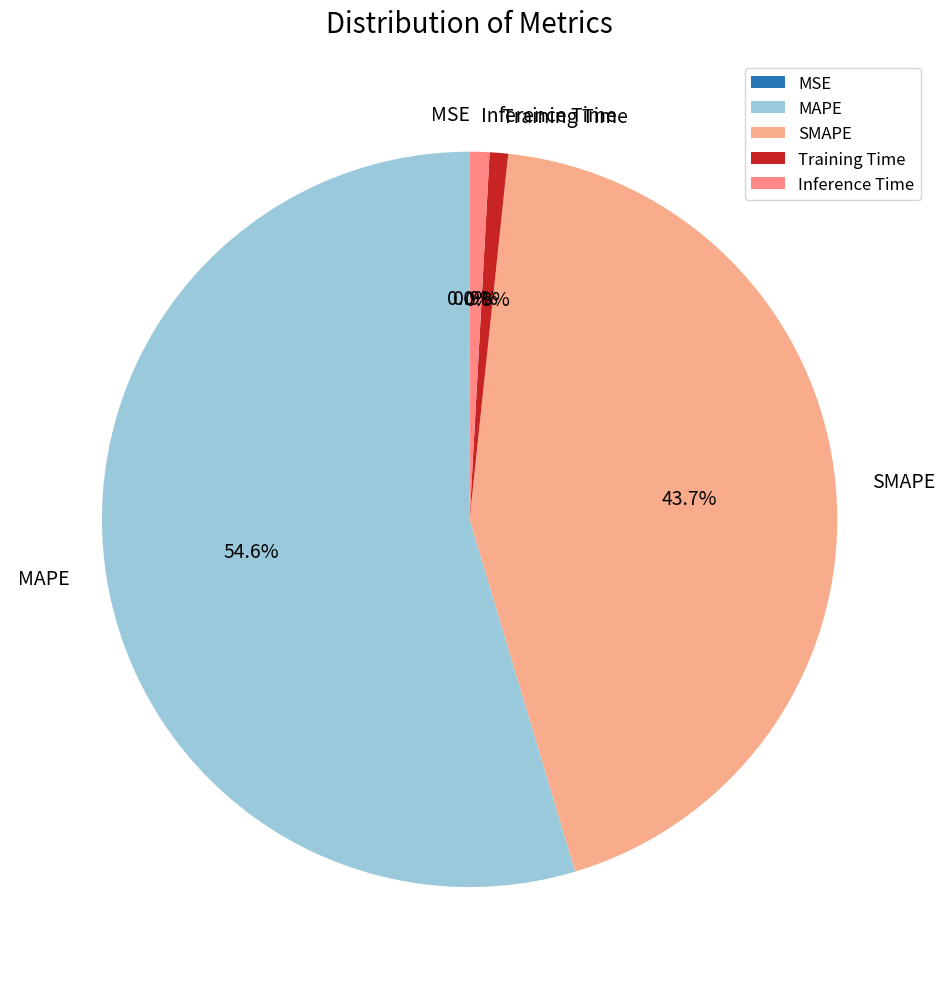

Is there a majority slice in this chart?

Yes